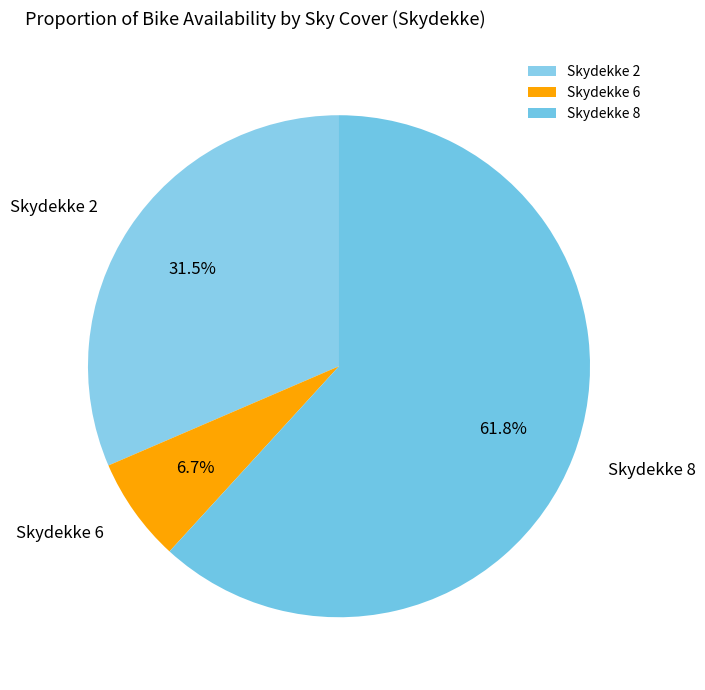

Rank the categories by value from lowest to highest.

Skydekke 6, Skydekke 2, Skydekke 8